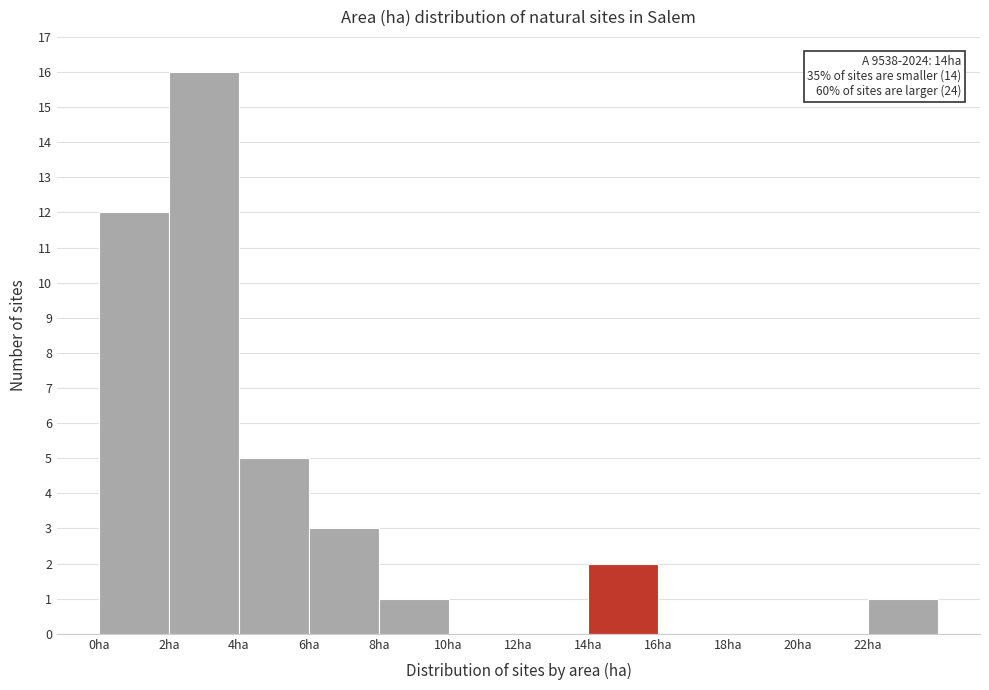

Which range on the x-axis has the tallest bar?

2 to 4